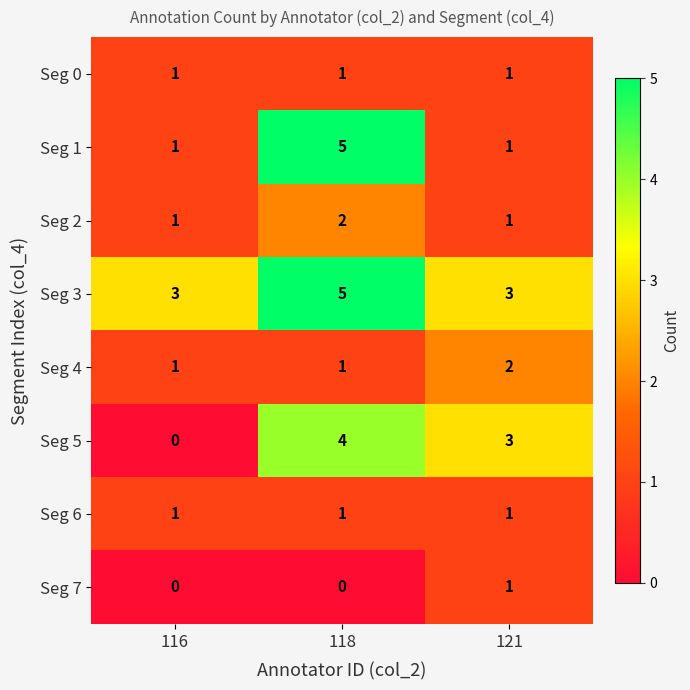

Which series has the largest total across all categories?

Seg 3